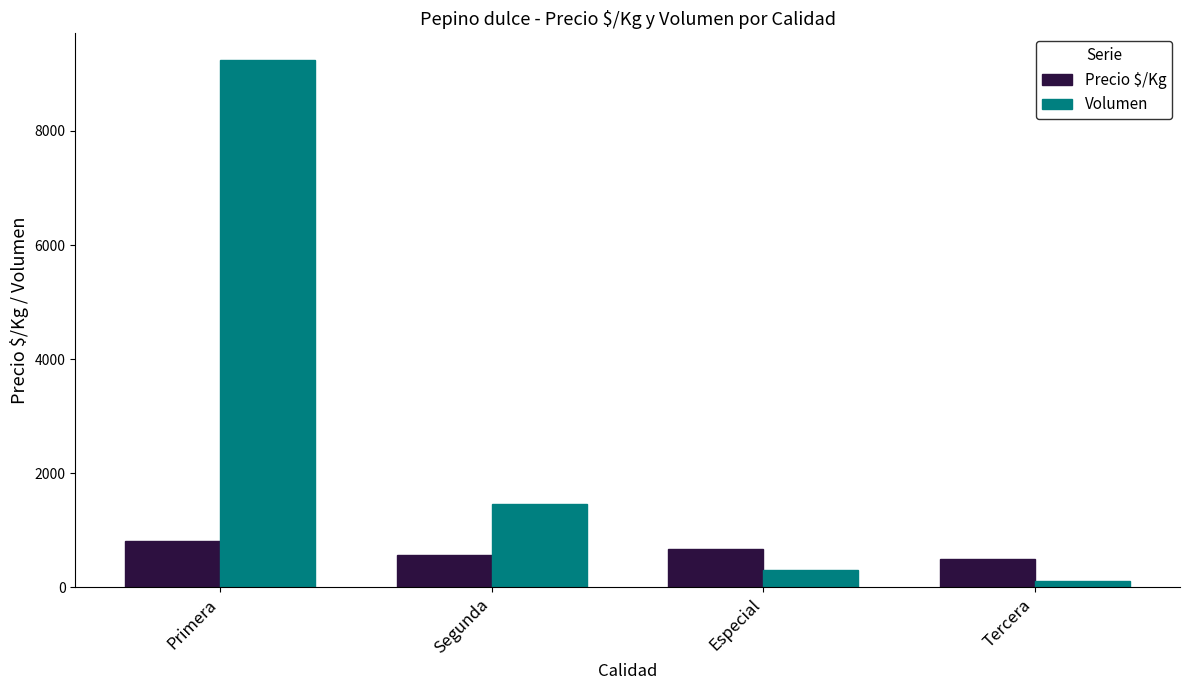

What position from the right is Especial?

2